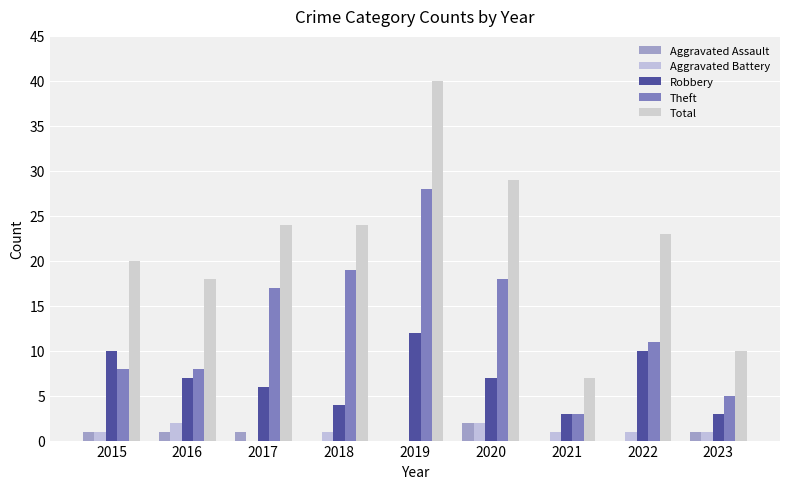

Rank the categories by Theft value from highest to lowest.

2019, 2018, 2020, 2017, 2022, 2015, 2016, 2023, 2021